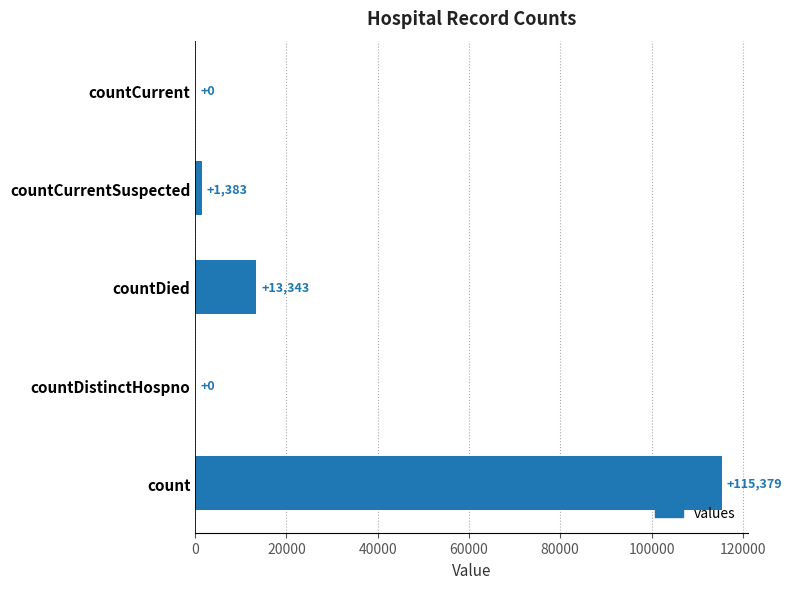

Reading bottom to top, list all the values displayed in this chart.

count=115379	countDistinctHospno=0	countDied=13343	countCurrentSuspected=1383	countCurrent=0